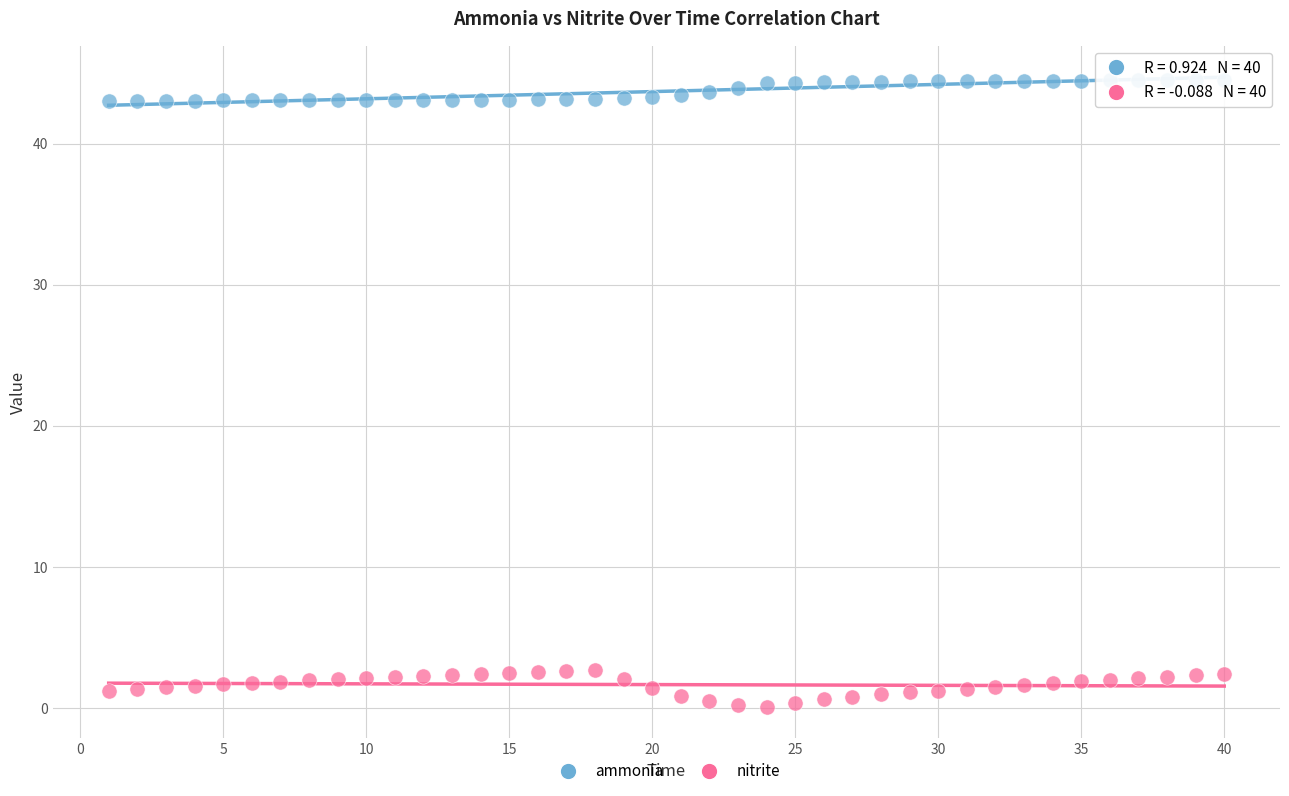

Across all data points, what is the range of Y values (max minus min)?

44.4